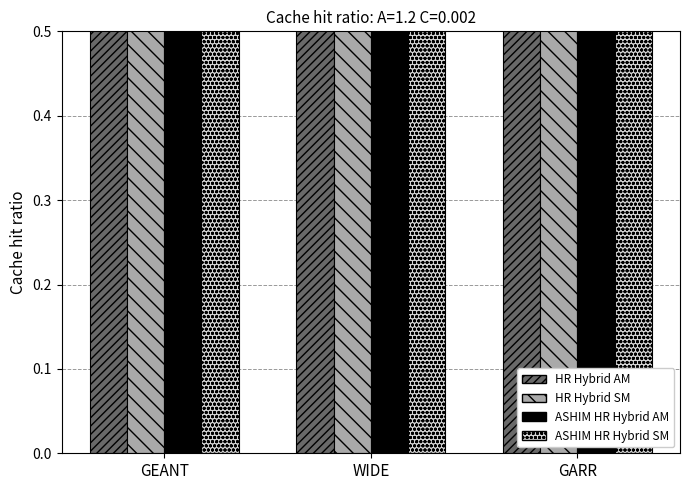

Are the bars horizontal?

No